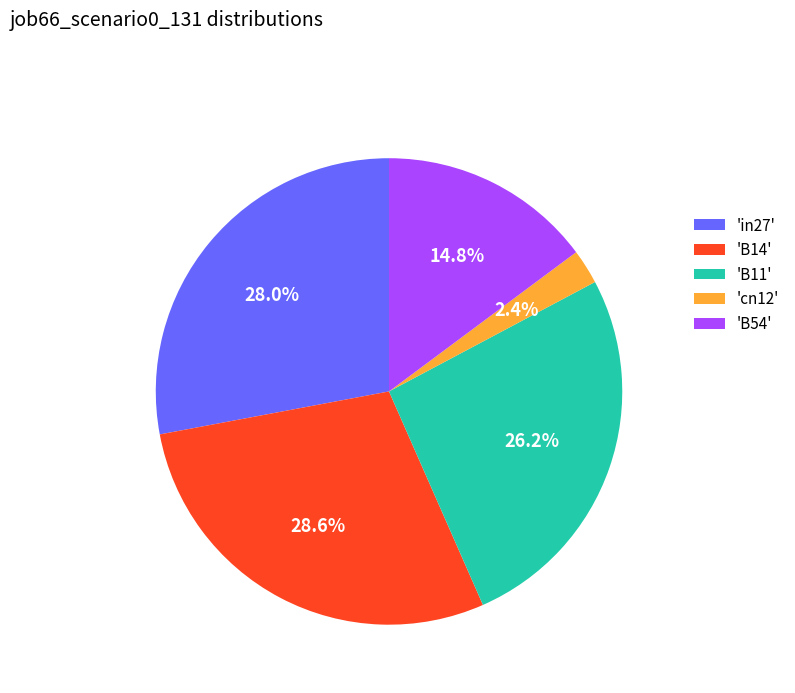

Which slice is the largest?

'B14'